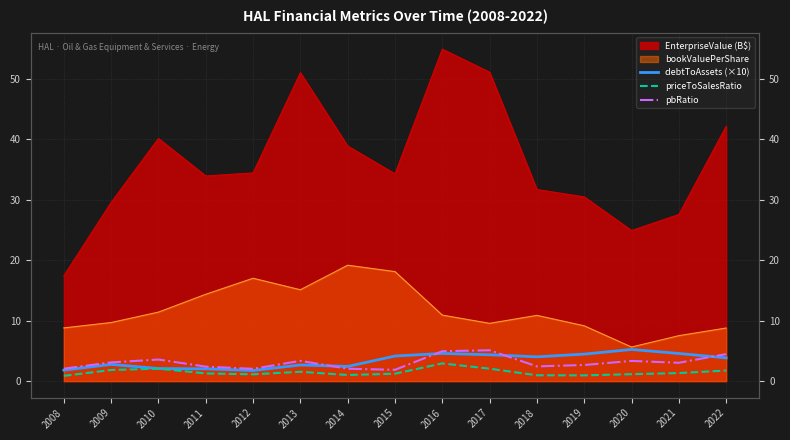

True or false: priceToSalesRatio and debtToAssets (×10) intersect in this chart.

False